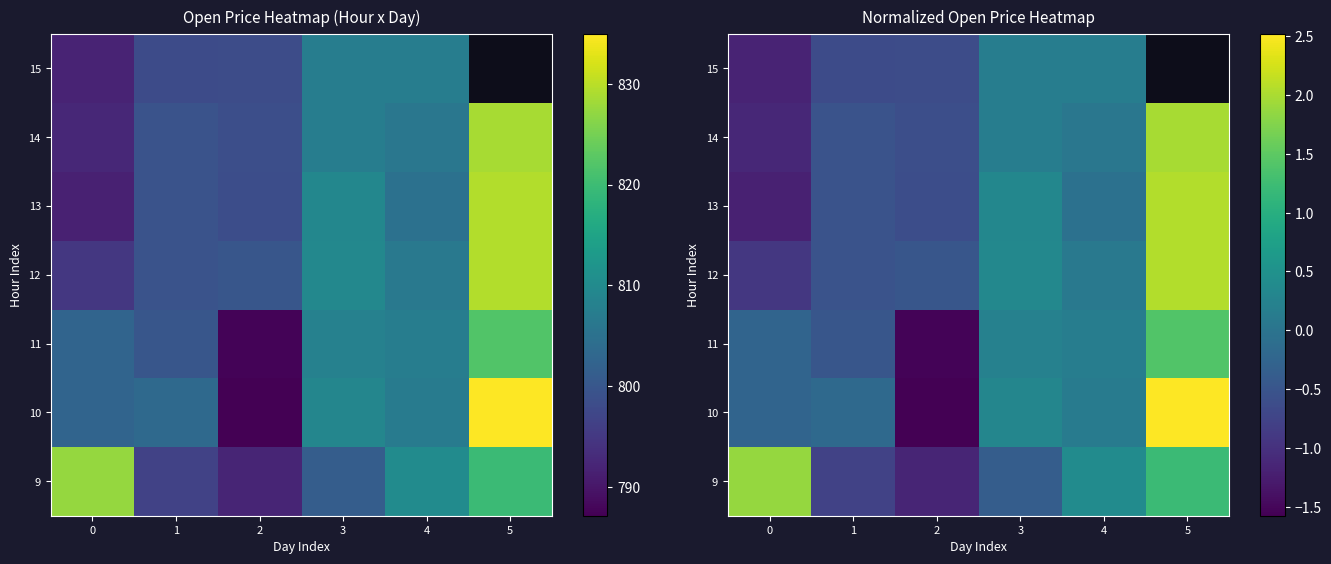

What is the approximate value of 11 at 1?

-0.5